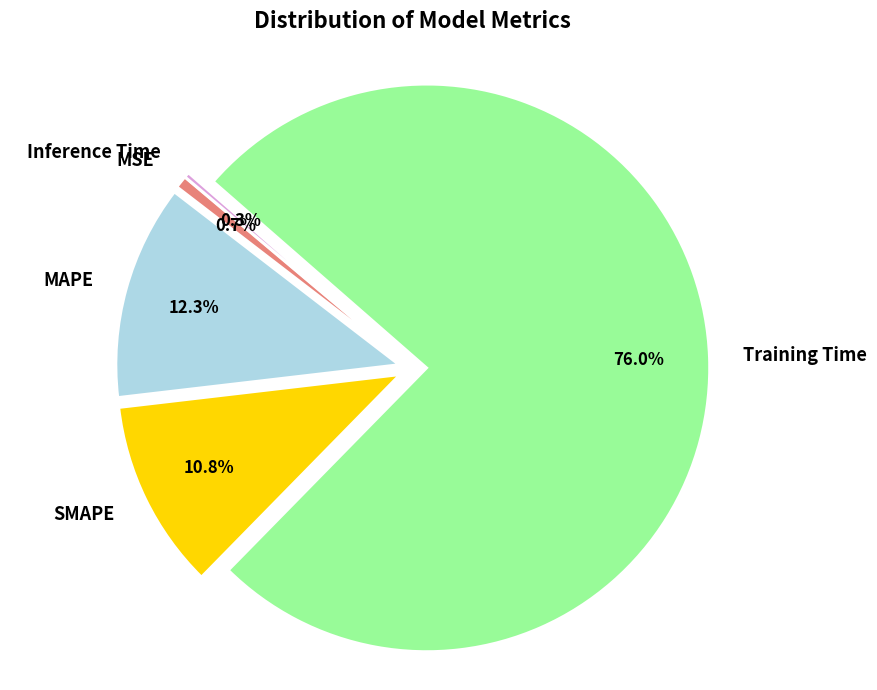

Which category has the biggest portion of the pie?

Training Time